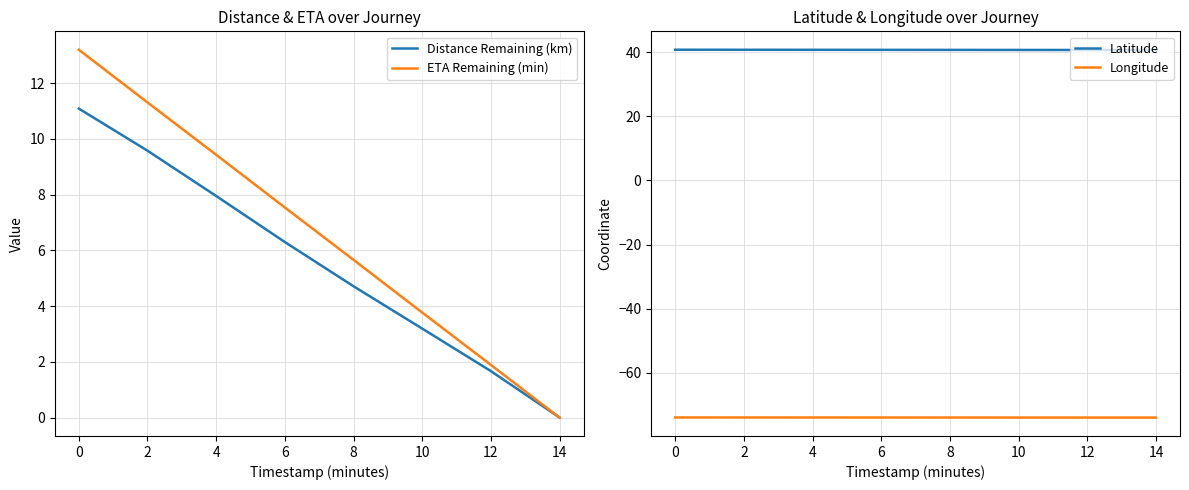

The value of Distance Remaining (km) at 12 is 1.7. True or false?

True